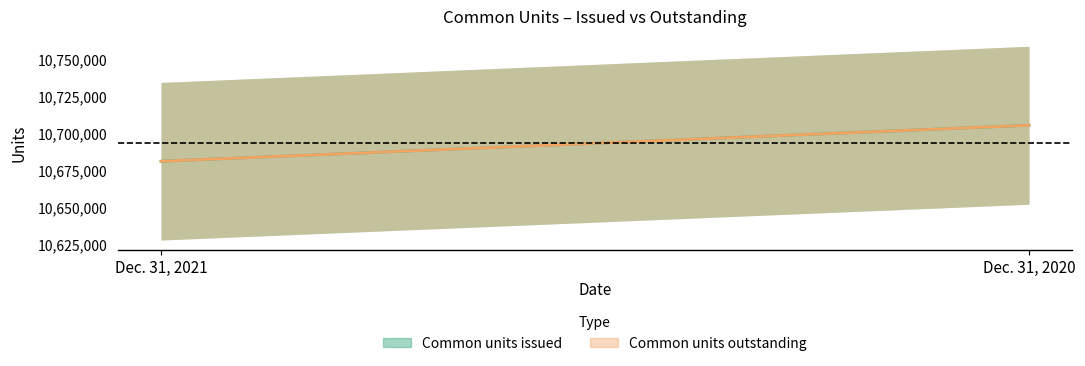

Which series has the largest total across all categories?

Common units issued